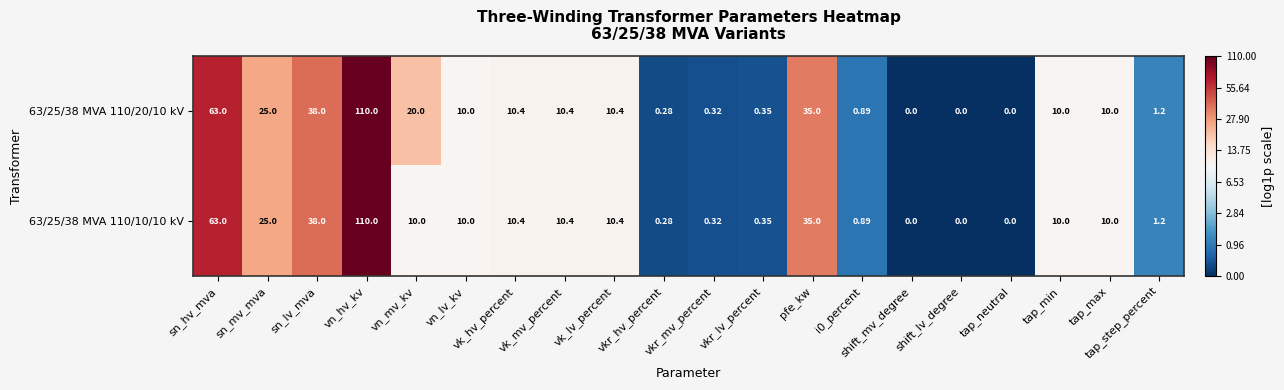

How many data points in 63/25/38 MVA 110/10/10 kV are less than 10?

8